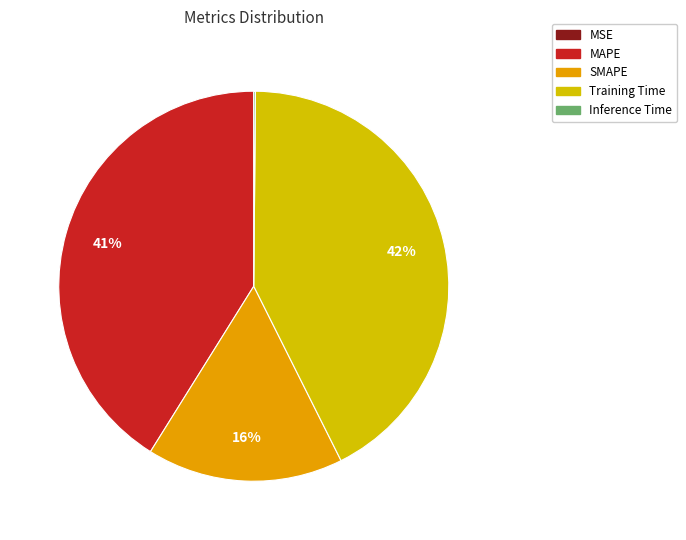

What percentage do MSE and SMAPE together represent?

16.3%